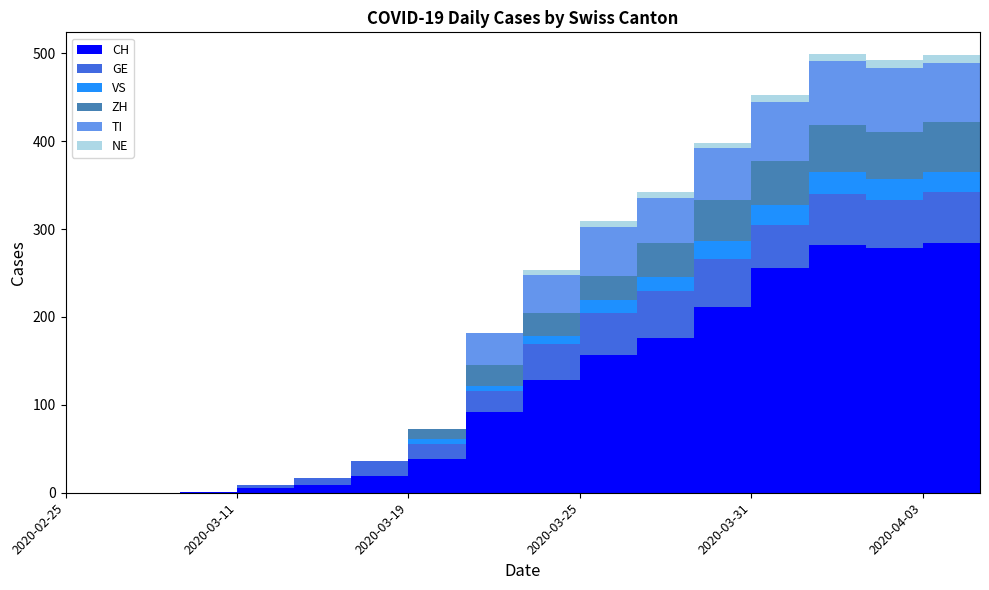

Reading left to right, what are all the values shown in this chart?

CH: 2020-02-25=0	2020-02-28=0	2020-03-08=1	2020-03-11=5	2020-03-15=9	2020-03-17=19	2020-03-19=38	2020-03-21=92	2020-03-23=128	2020-03-25=157	2020-03-27=176	2020-03-29=211	2020-03-31=256	2020-04-01=282	2020-04-02=279	2020-04-03=284	2020-04-04=280
GE: 2020-02-25=0	2020-02-28=0	2020-03-08=0	2020-03-11=4	2020-03-15=8	2020-03-17=17	2020-03-19=18	2020-03-21=24	2020-03-23=41	2020-03-25=48	2020-03-27=54	2020-03-29=55	2020-03-31=49	2020-04-01=58	2020-04-02=54	2020-04-03=58	2020-04-04=51
VS: 2020-02-25=0	2020-02-28=0	2020-03-08=0	2020-03-11=0	2020-03-15=0	2020-03-17=0	2020-03-19=5	2020-03-21=6	2020-03-23=9	2020-03-25=14	2020-03-27=16	2020-03-29=21	2020-03-31=23	2020-04-01=25	2020-04-02=24	2020-04-03=23	2020-04-04=23
ZH: 2020-02-25=0	2020-02-28=0	2020-03-08=0	2020-03-11=0	2020-03-15=0	2020-03-17=0	2020-03-19=12	2020-03-21=23	2020-03-23=27	2020-03-25=28	2020-03-27=38	2020-03-29=46	2020-03-31=50	2020-04-01=54	2020-04-02=53	2020-04-03=57	2020-04-04=59
TI: 2020-02-25=0	2020-02-28=0	2020-03-08=0	2020-03-11=0	2020-03-15=0	2020-03-17=0	2020-03-19=0	2020-03-21=37	2020-03-23=43	2020-03-25=55	2020-03-27=51	2020-03-29=59	2020-03-31=67	2020-04-01=72	2020-04-02=73	2020-04-03=67	2020-04-04=67
NE: 2020-02-25=0	2020-02-28=0	2020-03-08=0	2020-03-11=0	2020-03-15=0	2020-03-17=0	2020-03-19=0	2020-03-21=0	2020-03-23=6	2020-03-25=7	2020-03-27=7	2020-03-29=6	2020-03-31=8	2020-04-01=8	2020-04-02=10	2020-04-03=9	2020-04-04=9